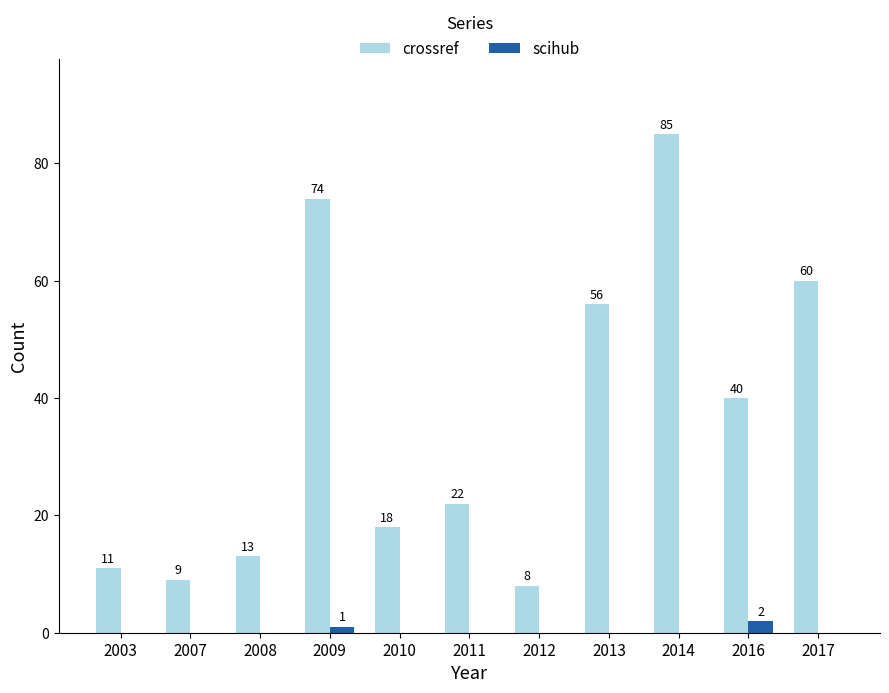

Reading right to left, list all the values displayed in this chart.

crossref: 60	40	85	56	8	22	18	74	13	9	11
scihub: 0	2	0	0	0	0	0	1	0	0	0